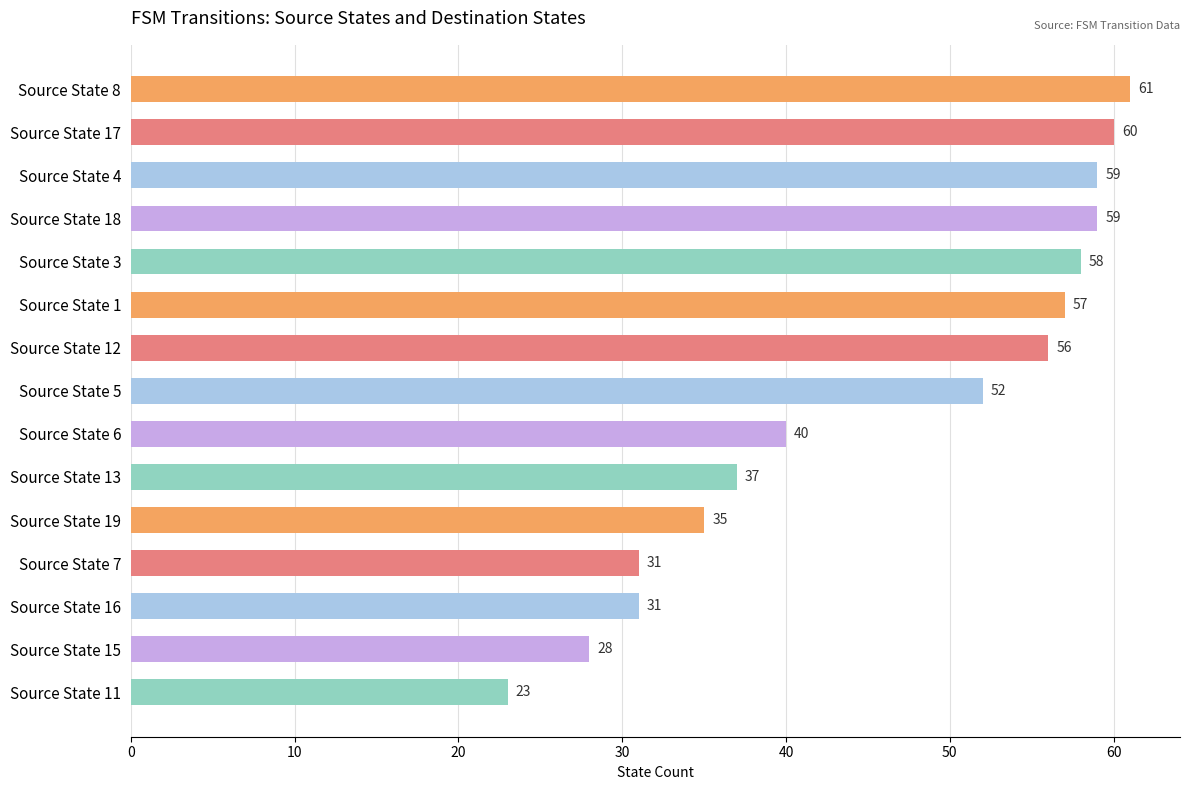

Reading top to bottom, what are all the values shown in this chart?

61	60	59	59	58	57	56	52	40	37	35	31	31	28	23